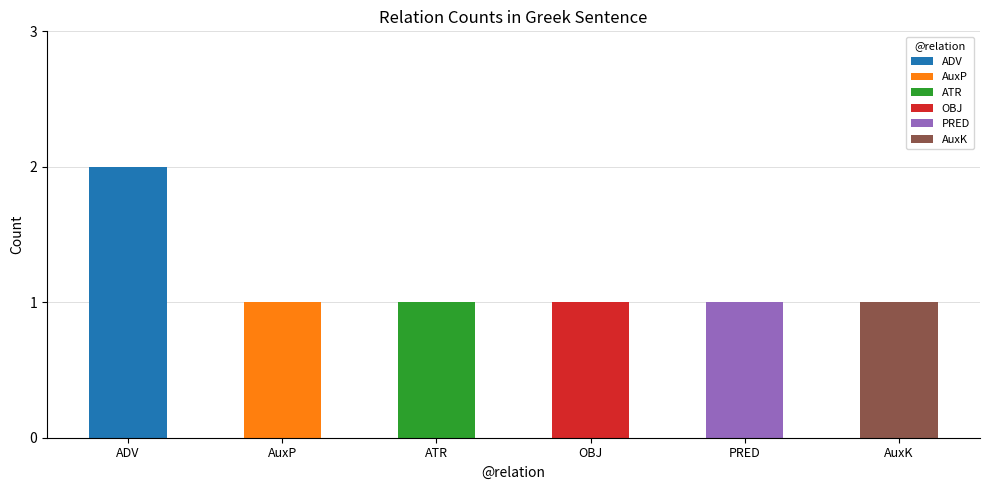

At which label is PRED closest to 0?

ADV